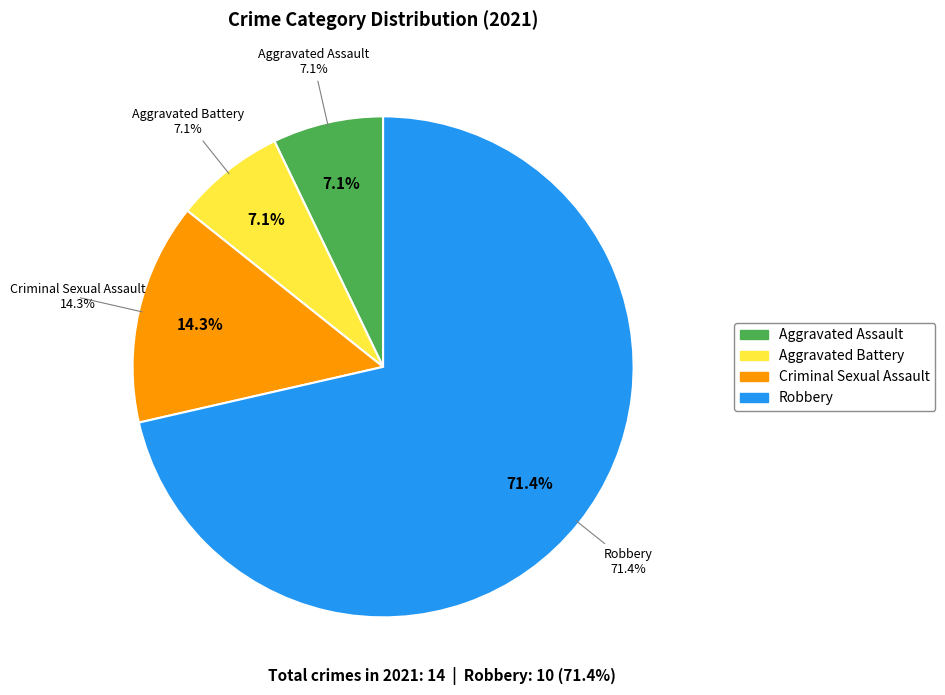

Which slice is the largest?

Robbery